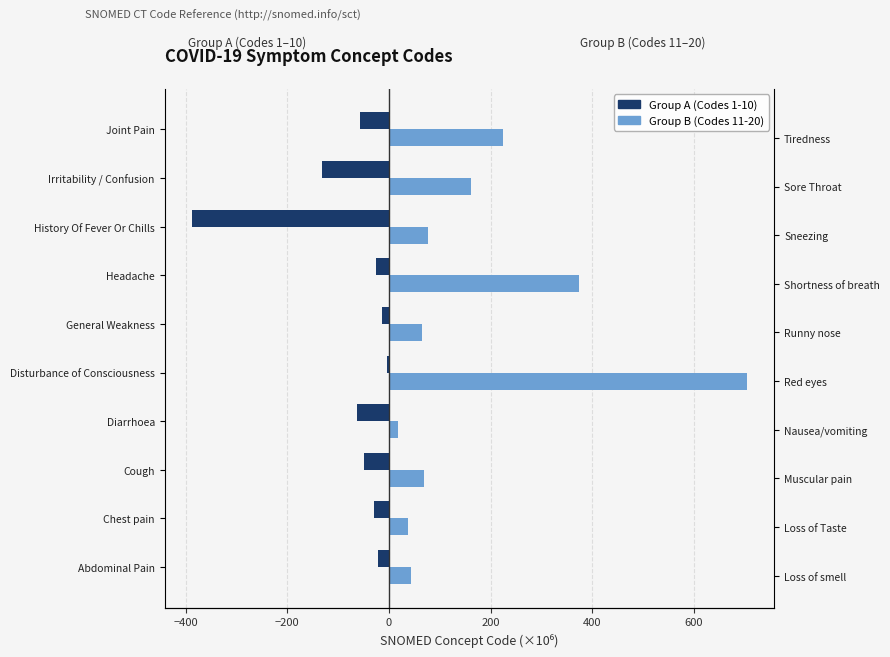

What is the difference between the second highest and second lowest values in the Group A (Codes 1-10) series?

117.2